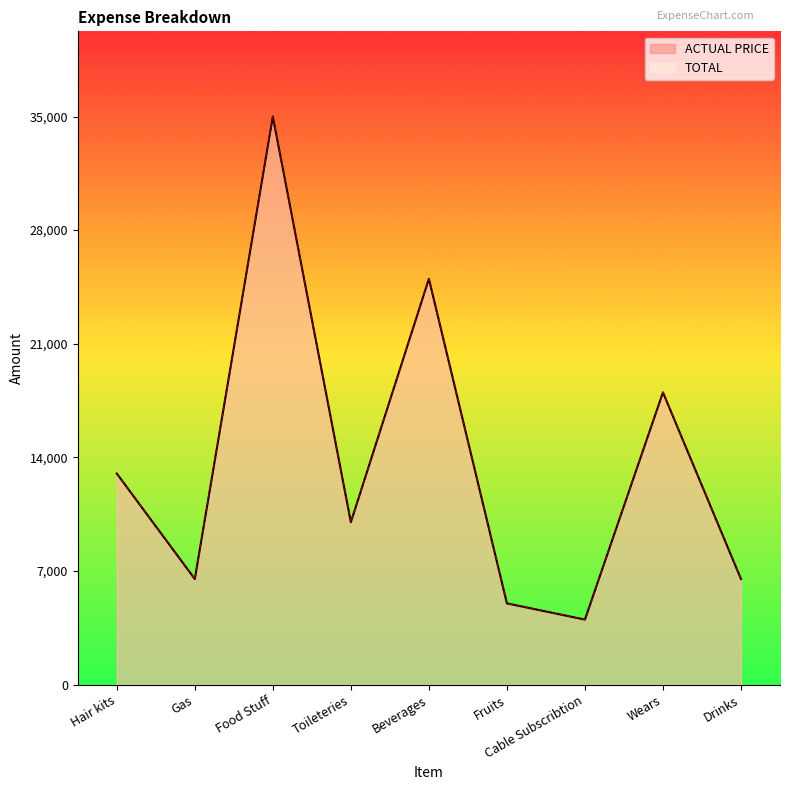

Which series changed the most between Hair kits and Wears?

ACTUAL PRICE